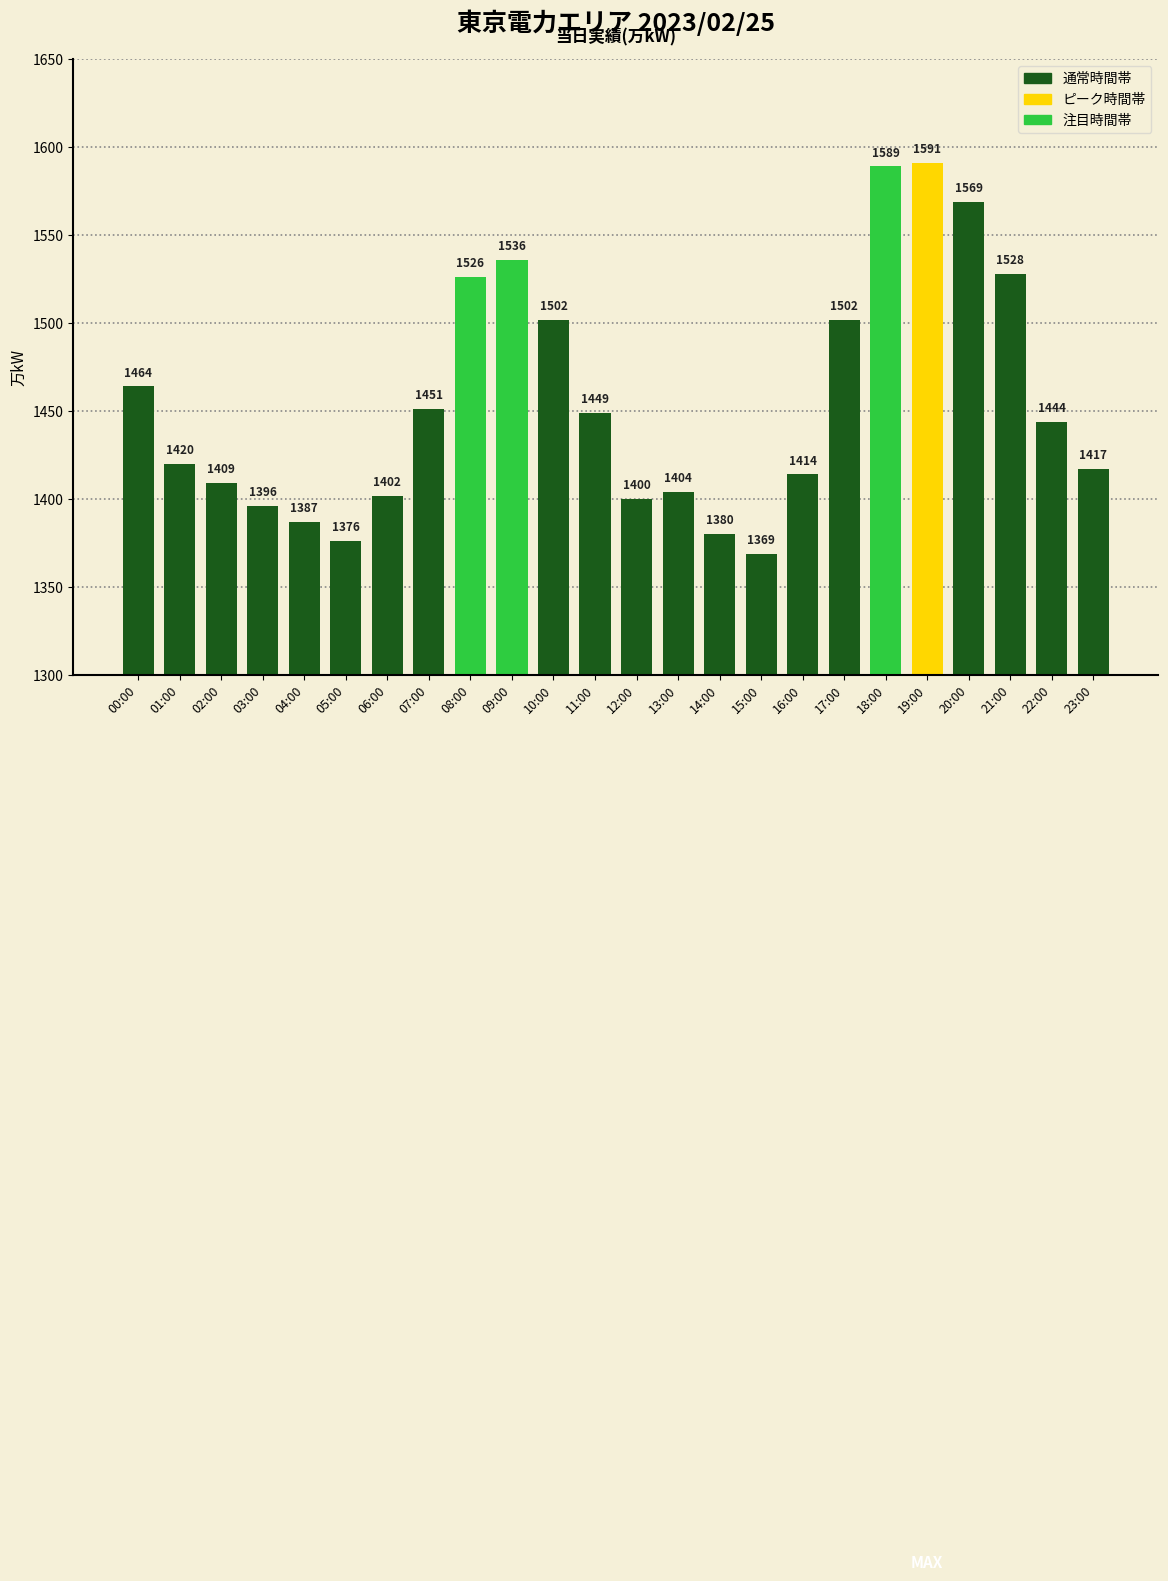

What is the sum of the values at 19:00 and 00:00?

3055